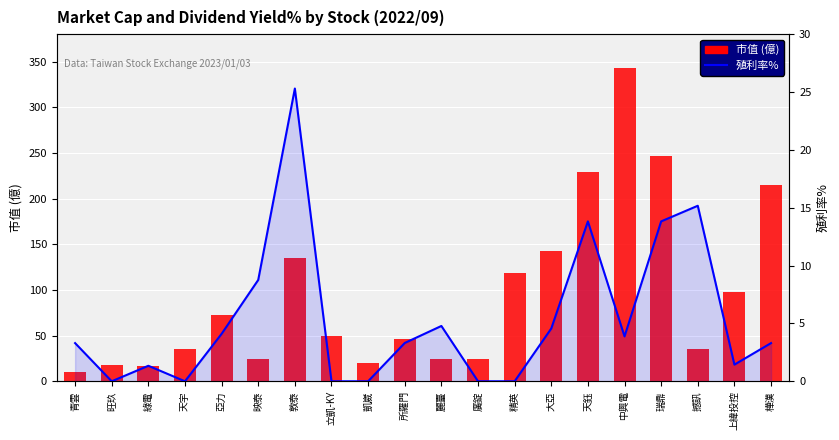

Is it true that 市值 equals 161.0 at 瑞鼎?

False